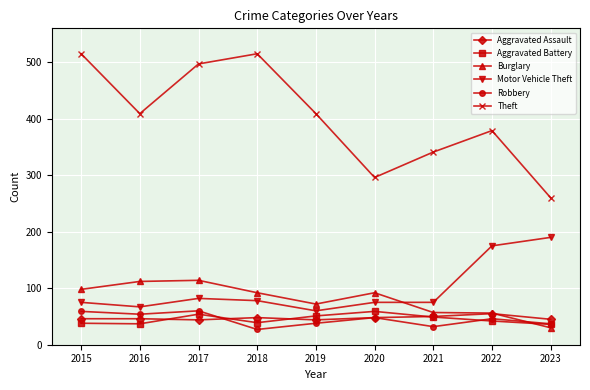

At which label does Burglary first exceed 92?

2015